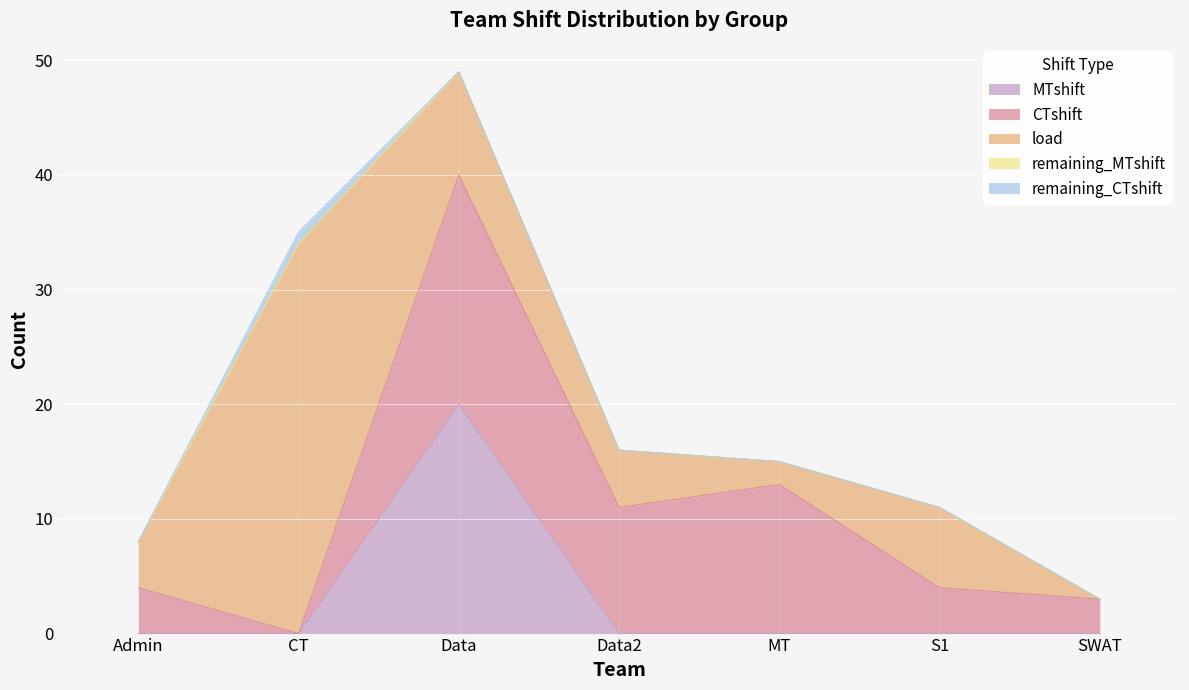

At which category is the sum across all series the highest?

Data